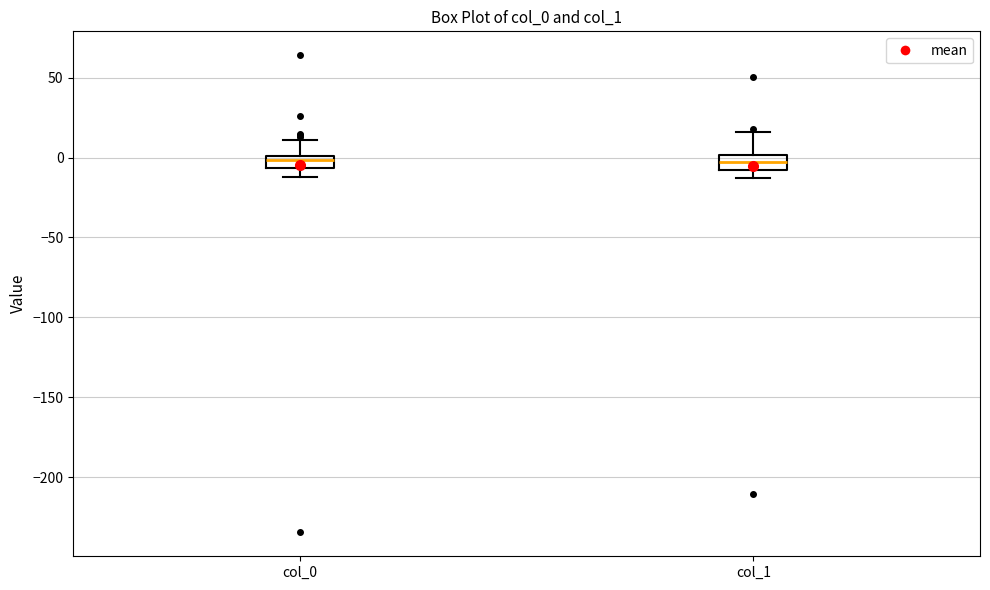

Where does the upper whisker of the box for col_1 end on the y-axis? The values are not printed on the chart, so give them approximately, as read against the axis.

15